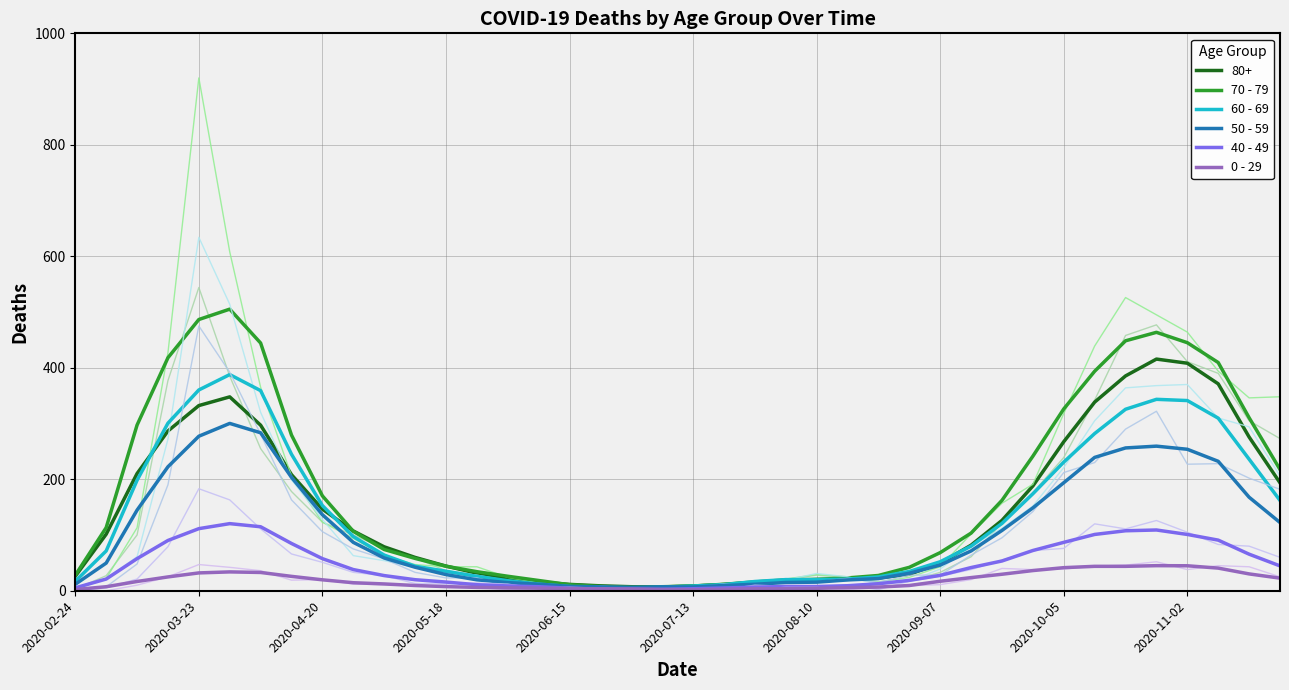

True or false: 70 - 79 has a value of 27.8 at 2020-02-24.

True